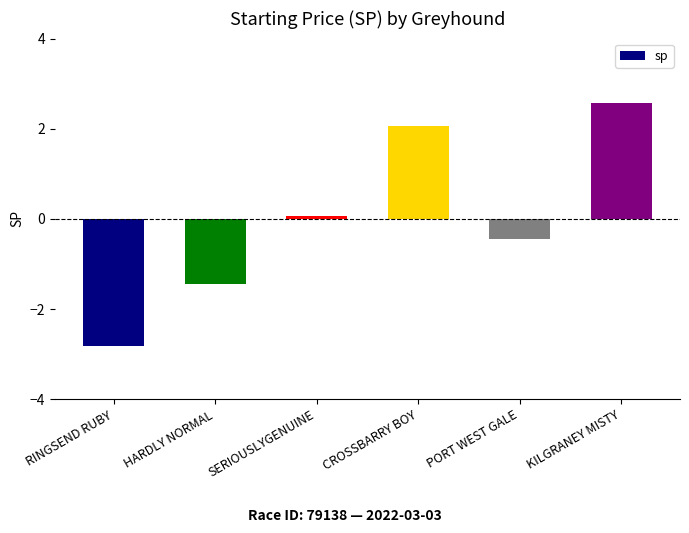

List the labels in order of value, smallest first.

RINGSEND RUBY, HARDLY NORMAL, PORT WEST GALE, SERIOUSLYGENUINE, CROSSBARRY BOY, KILGRANEY MISTY